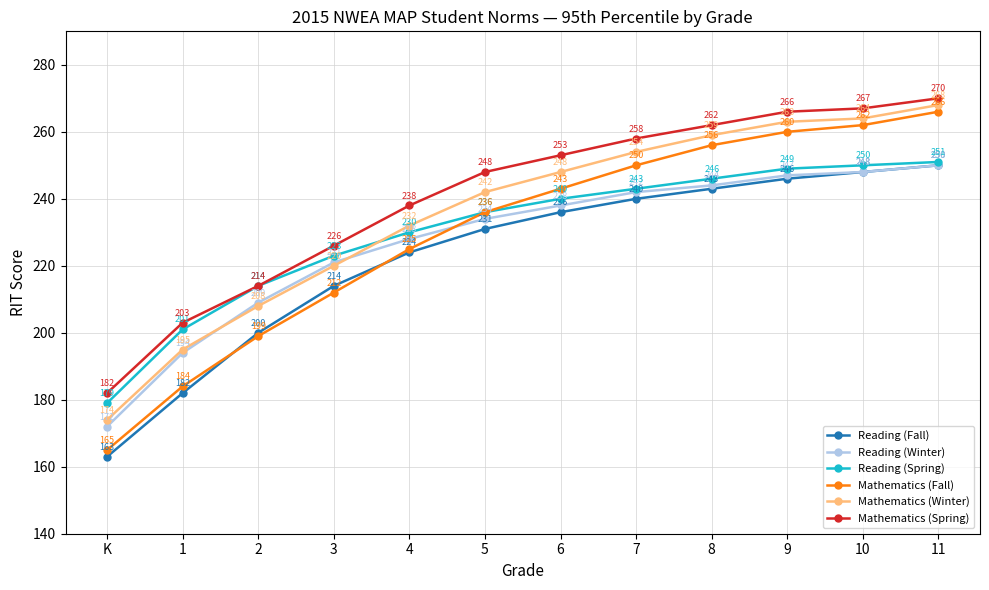

True or false: Reading (Winter) and Reading (Spring) cross at least once.

False